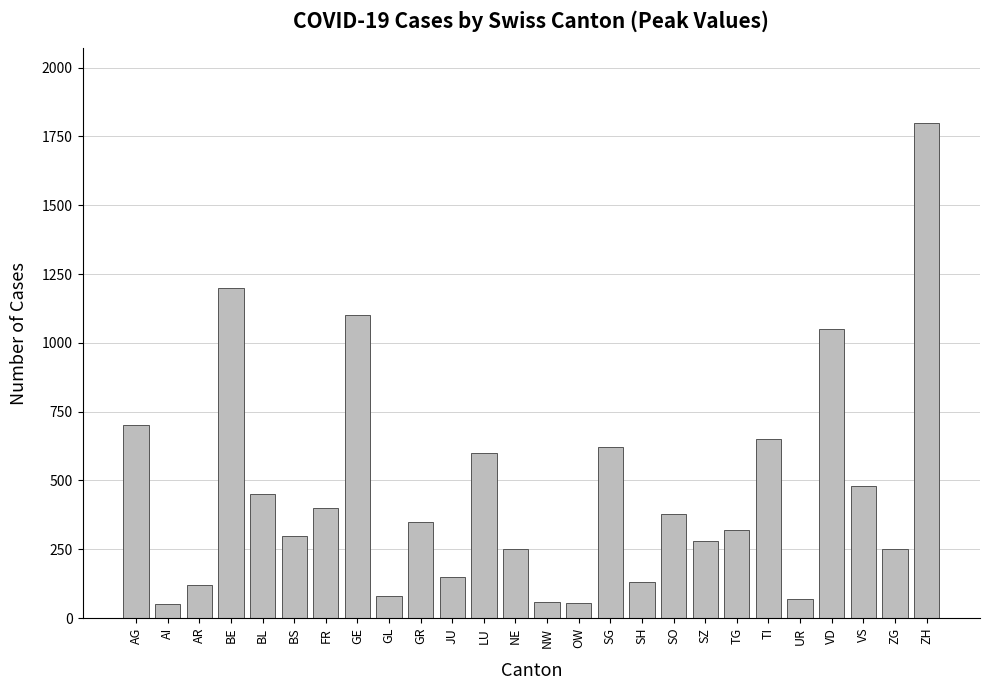

The value at FR is 400. True or false?

True